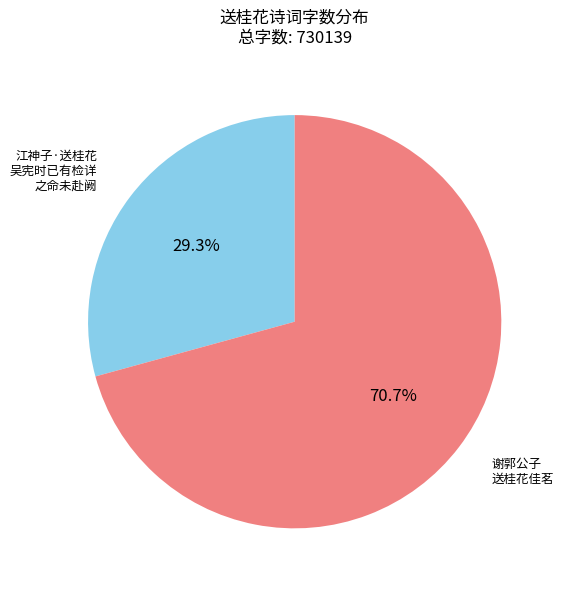

Is there any slice that represents more than half of the pie?

Yes